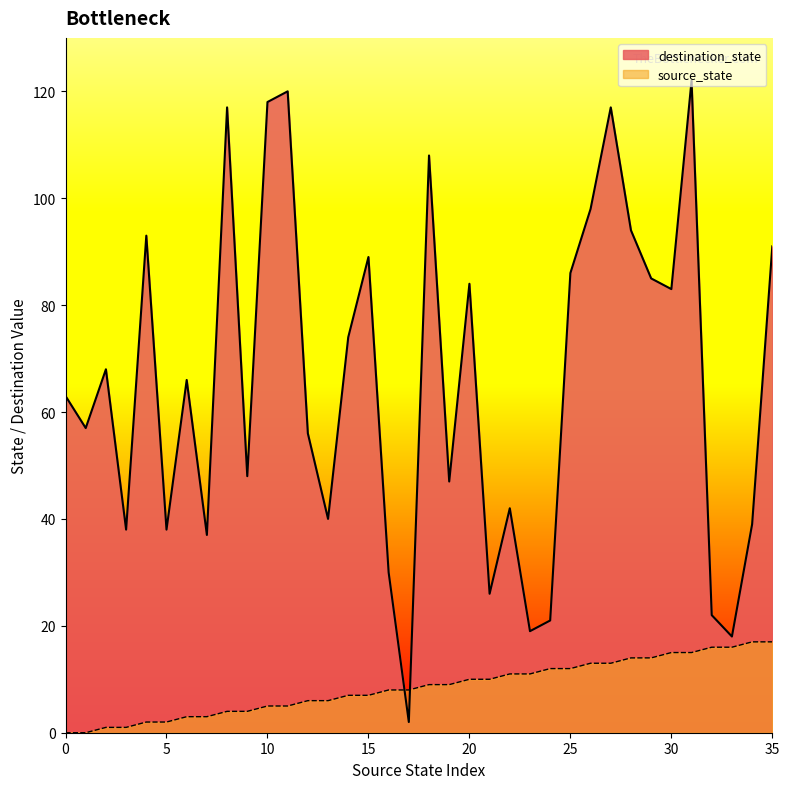

List the series in order of their peak value, highest first.

destination_state, source_state